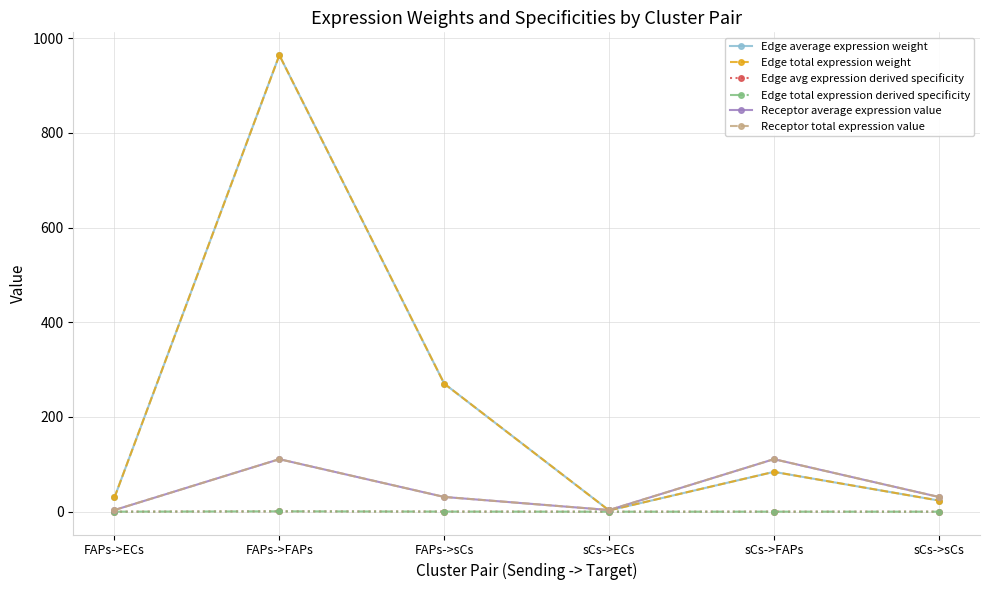

The value of Edge average expression weight at sCs->ECs is 4.1. True or false?

False